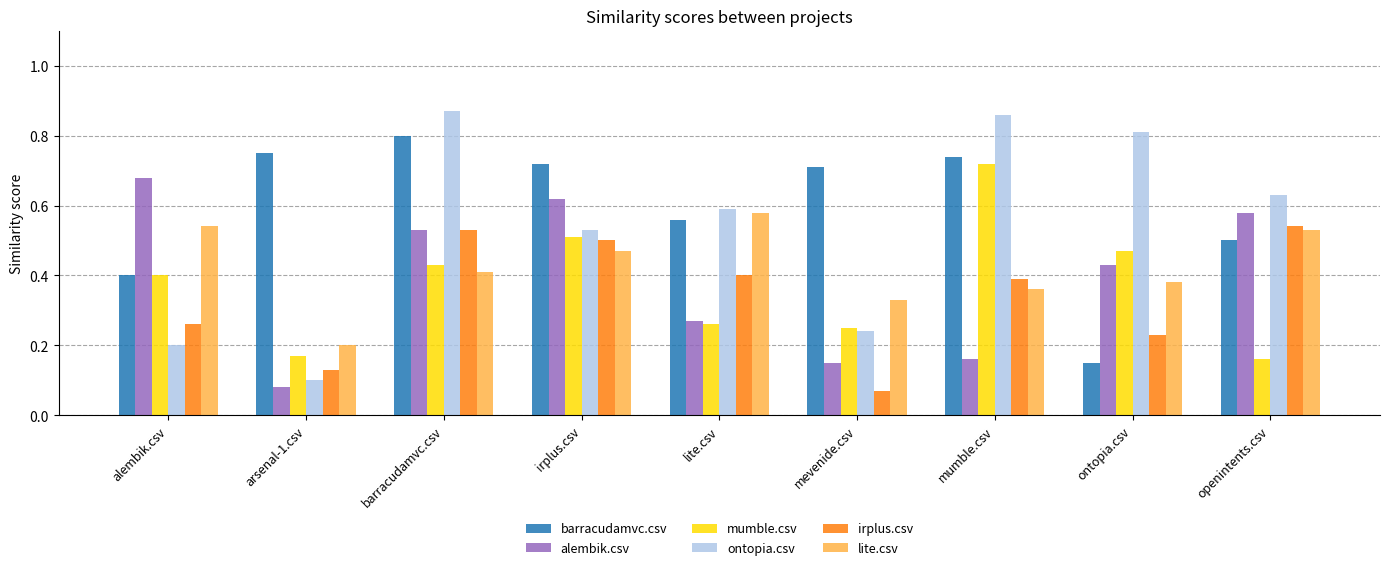

At which category is the sum across all series the highest?

barracudamvc.csv